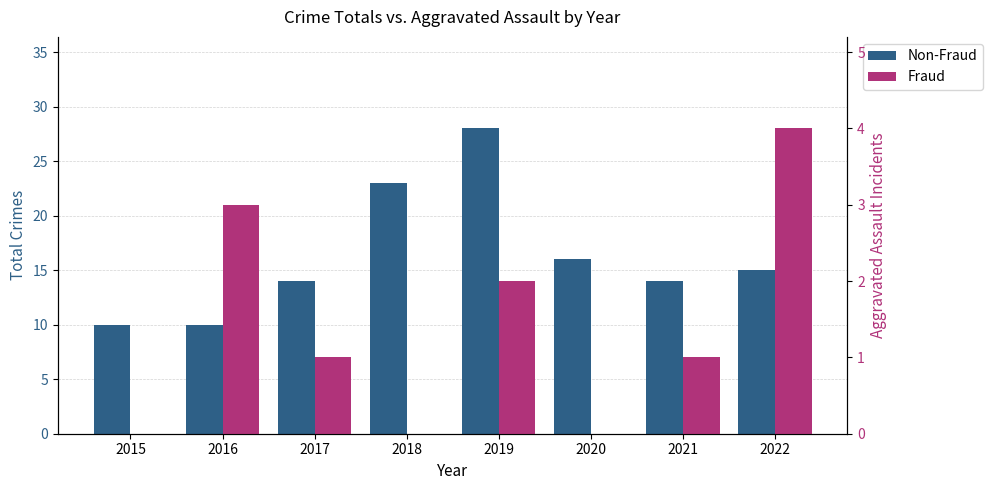

What is the value of the Non-Fraud bar at the 3rd from the left?

14